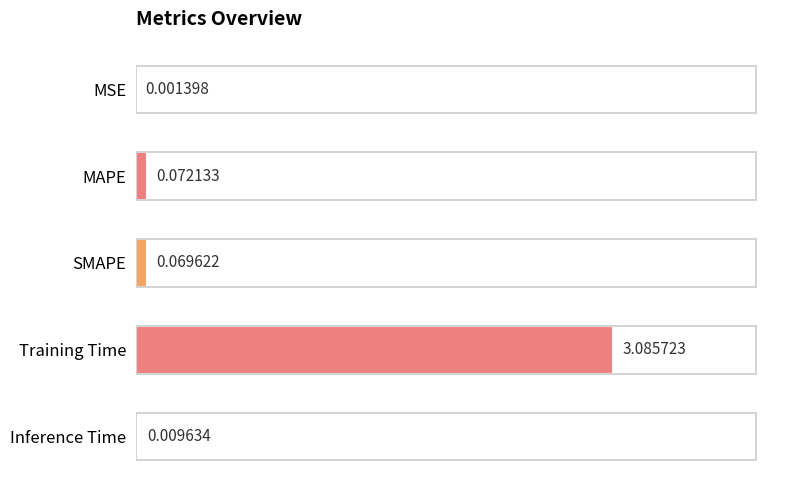

Which label corresponds to the largest value in the chart?

Training Time